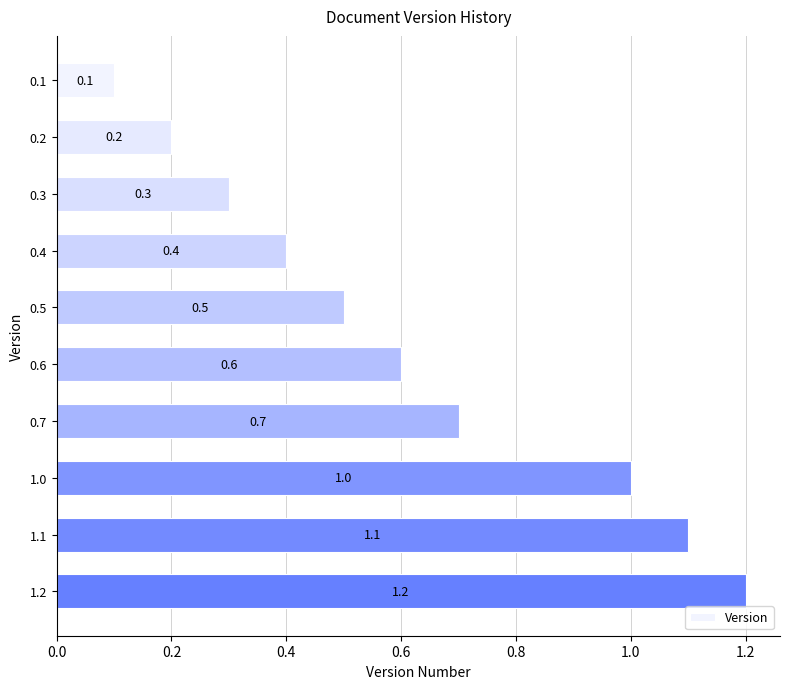

What is the sum of the values at 1.0 and 1.2?

2.2